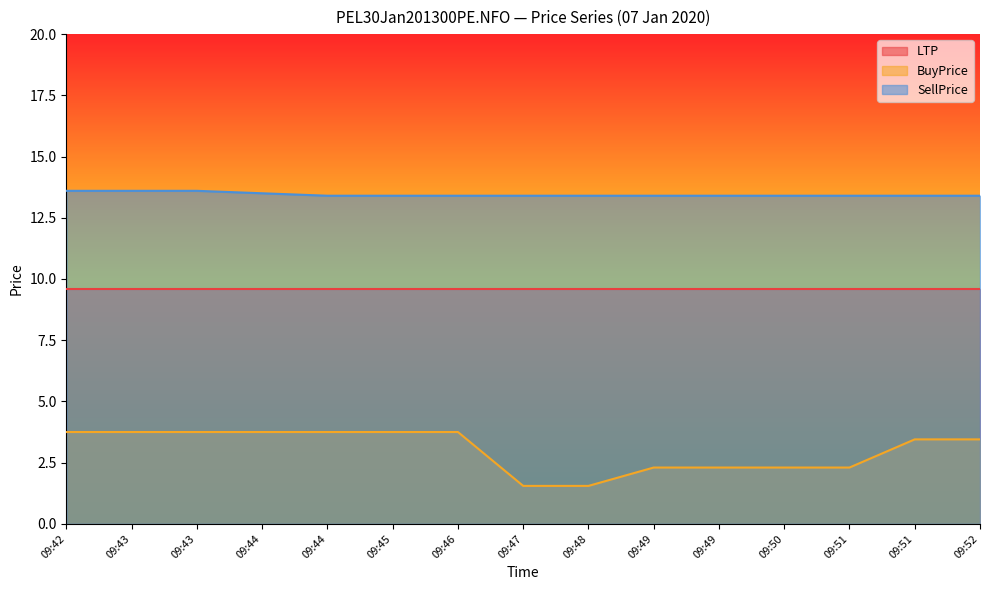

The value of BuyPrice at 09:51 is 2.3. True or false?

True